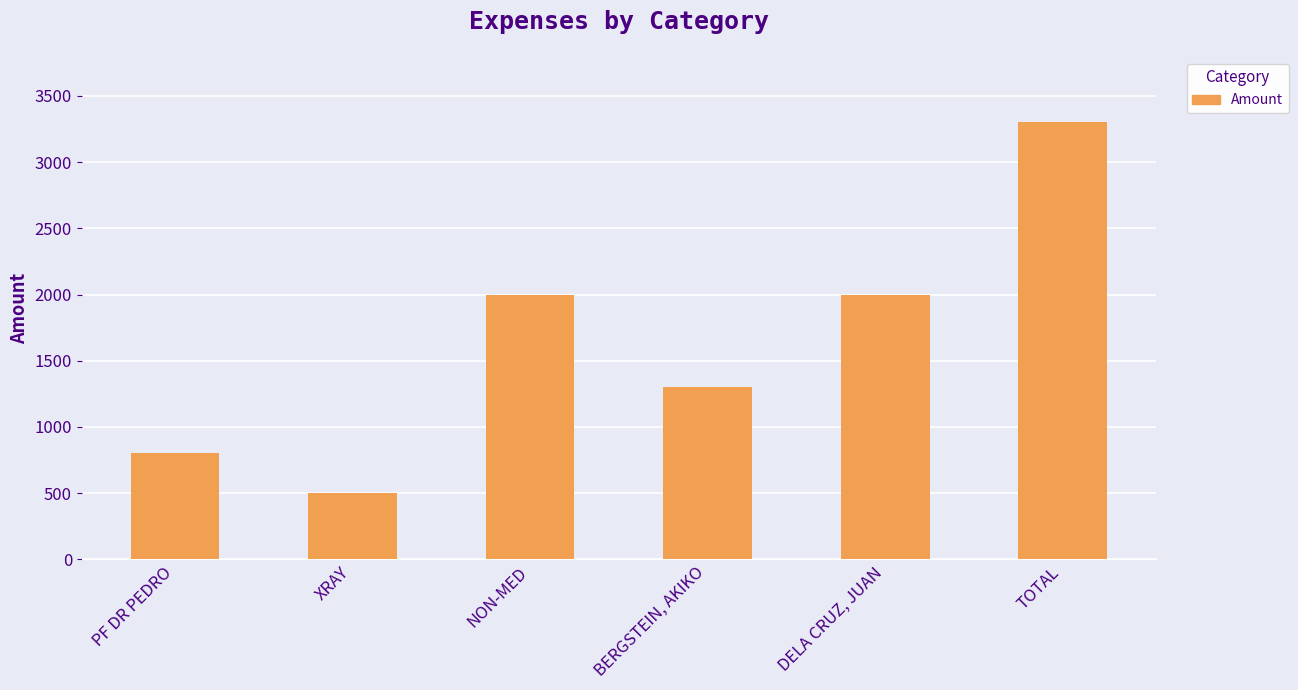

What is the difference between the second highest and minimum values?

1500